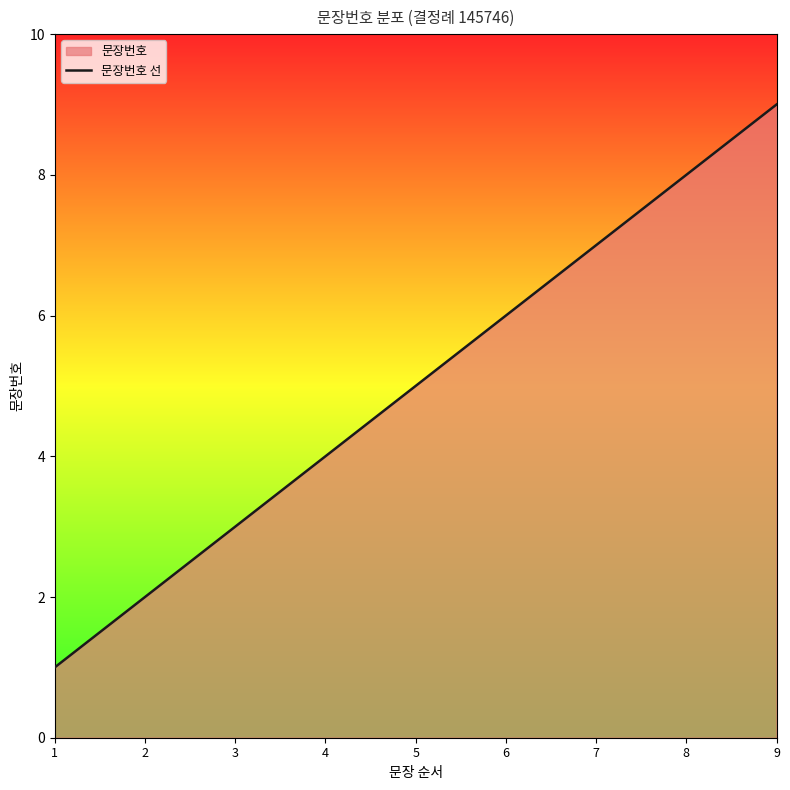

Reading left to right, list all the values displayed in this chart.

1	2	3	4	5	6	7	8	9